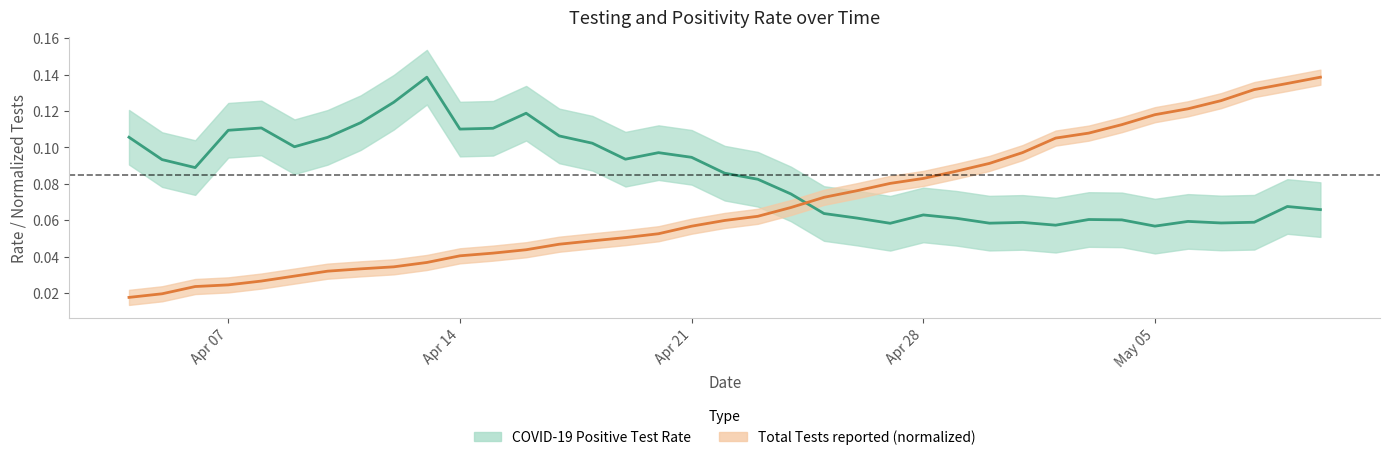

What is the total value across all series at Apr 21?

0.2